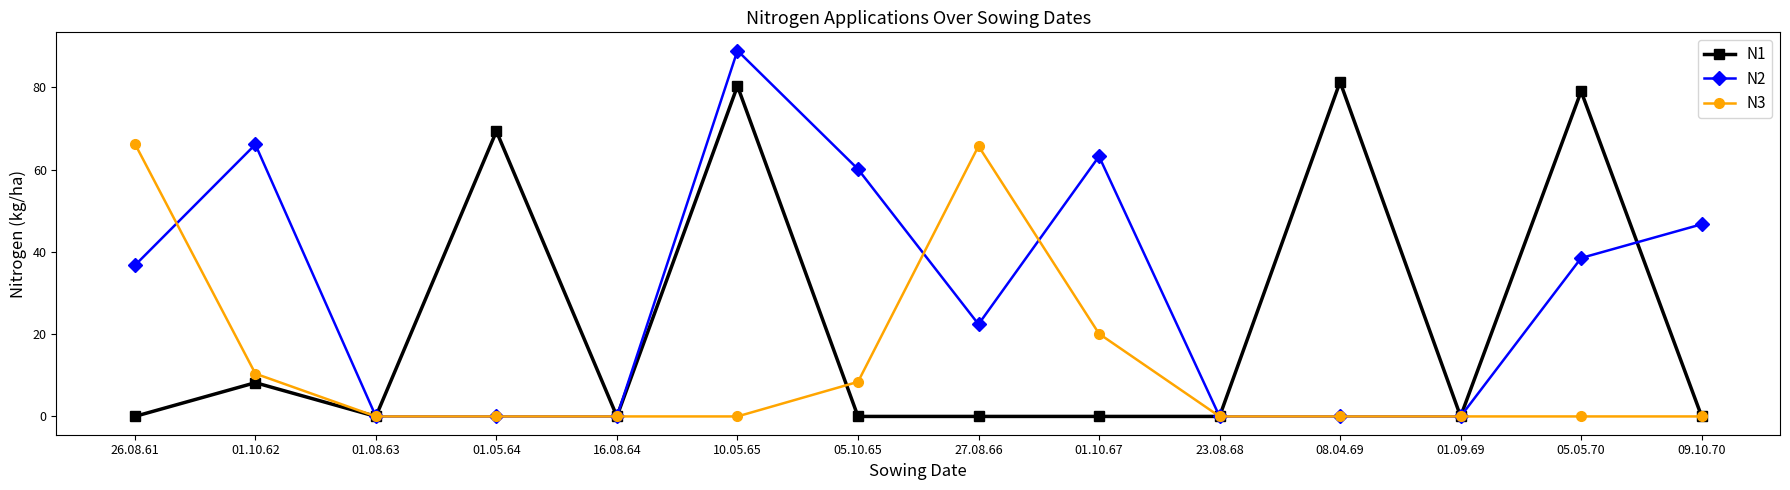

How many lines are shown in the chart?

3